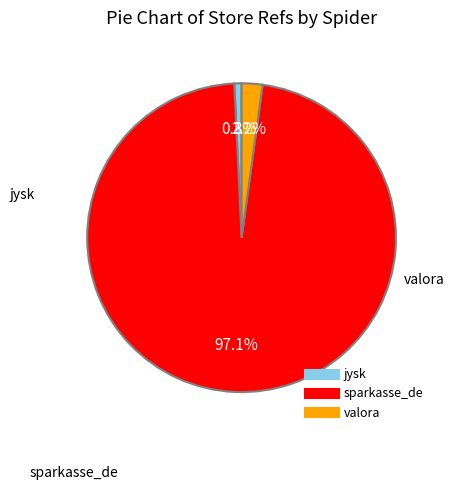

Approximately how many times larger is the value at sparkasse_de compared to jysk?

128.5